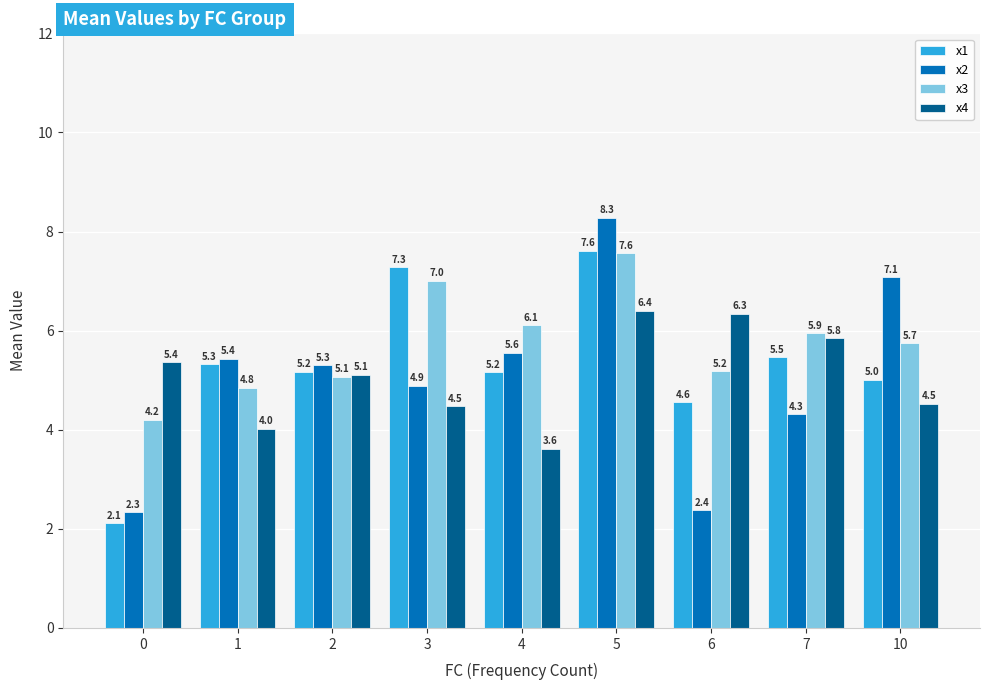

Reading left to right, what are all the values shown in this chart?

x1: 0=2.1	1=5.3	2=5.2	3=7.3	4=5.2	5=7.6	6=4.6	7=5.5	10=5.0
x2: 0=2.3	1=5.4	2=5.3	3=4.9	4=5.6	5=8.3	6=2.4	7=4.3	10=7.1
x3: 0=4.2	1=4.8	2=5.1	3=7.0	4=6.1	5=7.6	6=5.2	7=5.9	10=5.7
x4: 0=5.4	1=4.0	2=5.1	3=4.5	4=3.6	5=6.4	6=6.3	7=5.8	10=4.5